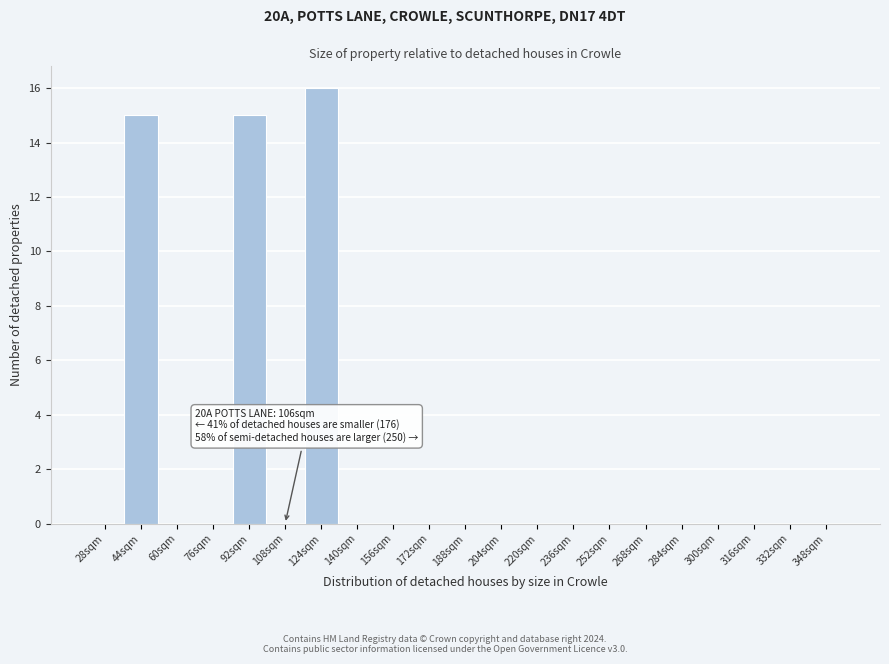

Reading left to right, list all the values displayed in this chart.

28sqm=0	44sqm=15	60sqm=0	76sqm=0	92sqm=15	108sqm=0	124sqm=16	140sqm=0	156sqm=0	172sqm=0	188sqm=0	204sqm=0	220sqm=0	236sqm=0	252sqm=0	268sqm=0	284sqm=0	300sqm=0	316sqm=0	332sqm=0	348sqm=0